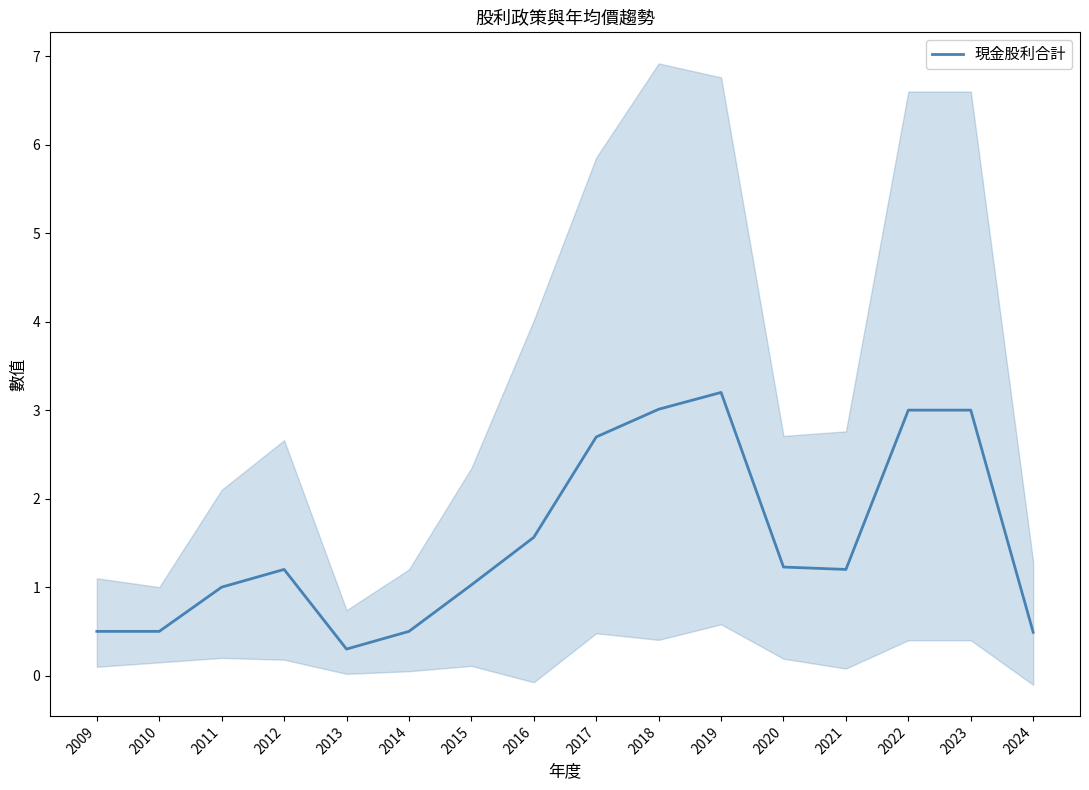

The chart shows a value of 0.5 at 2013. True or false?

False